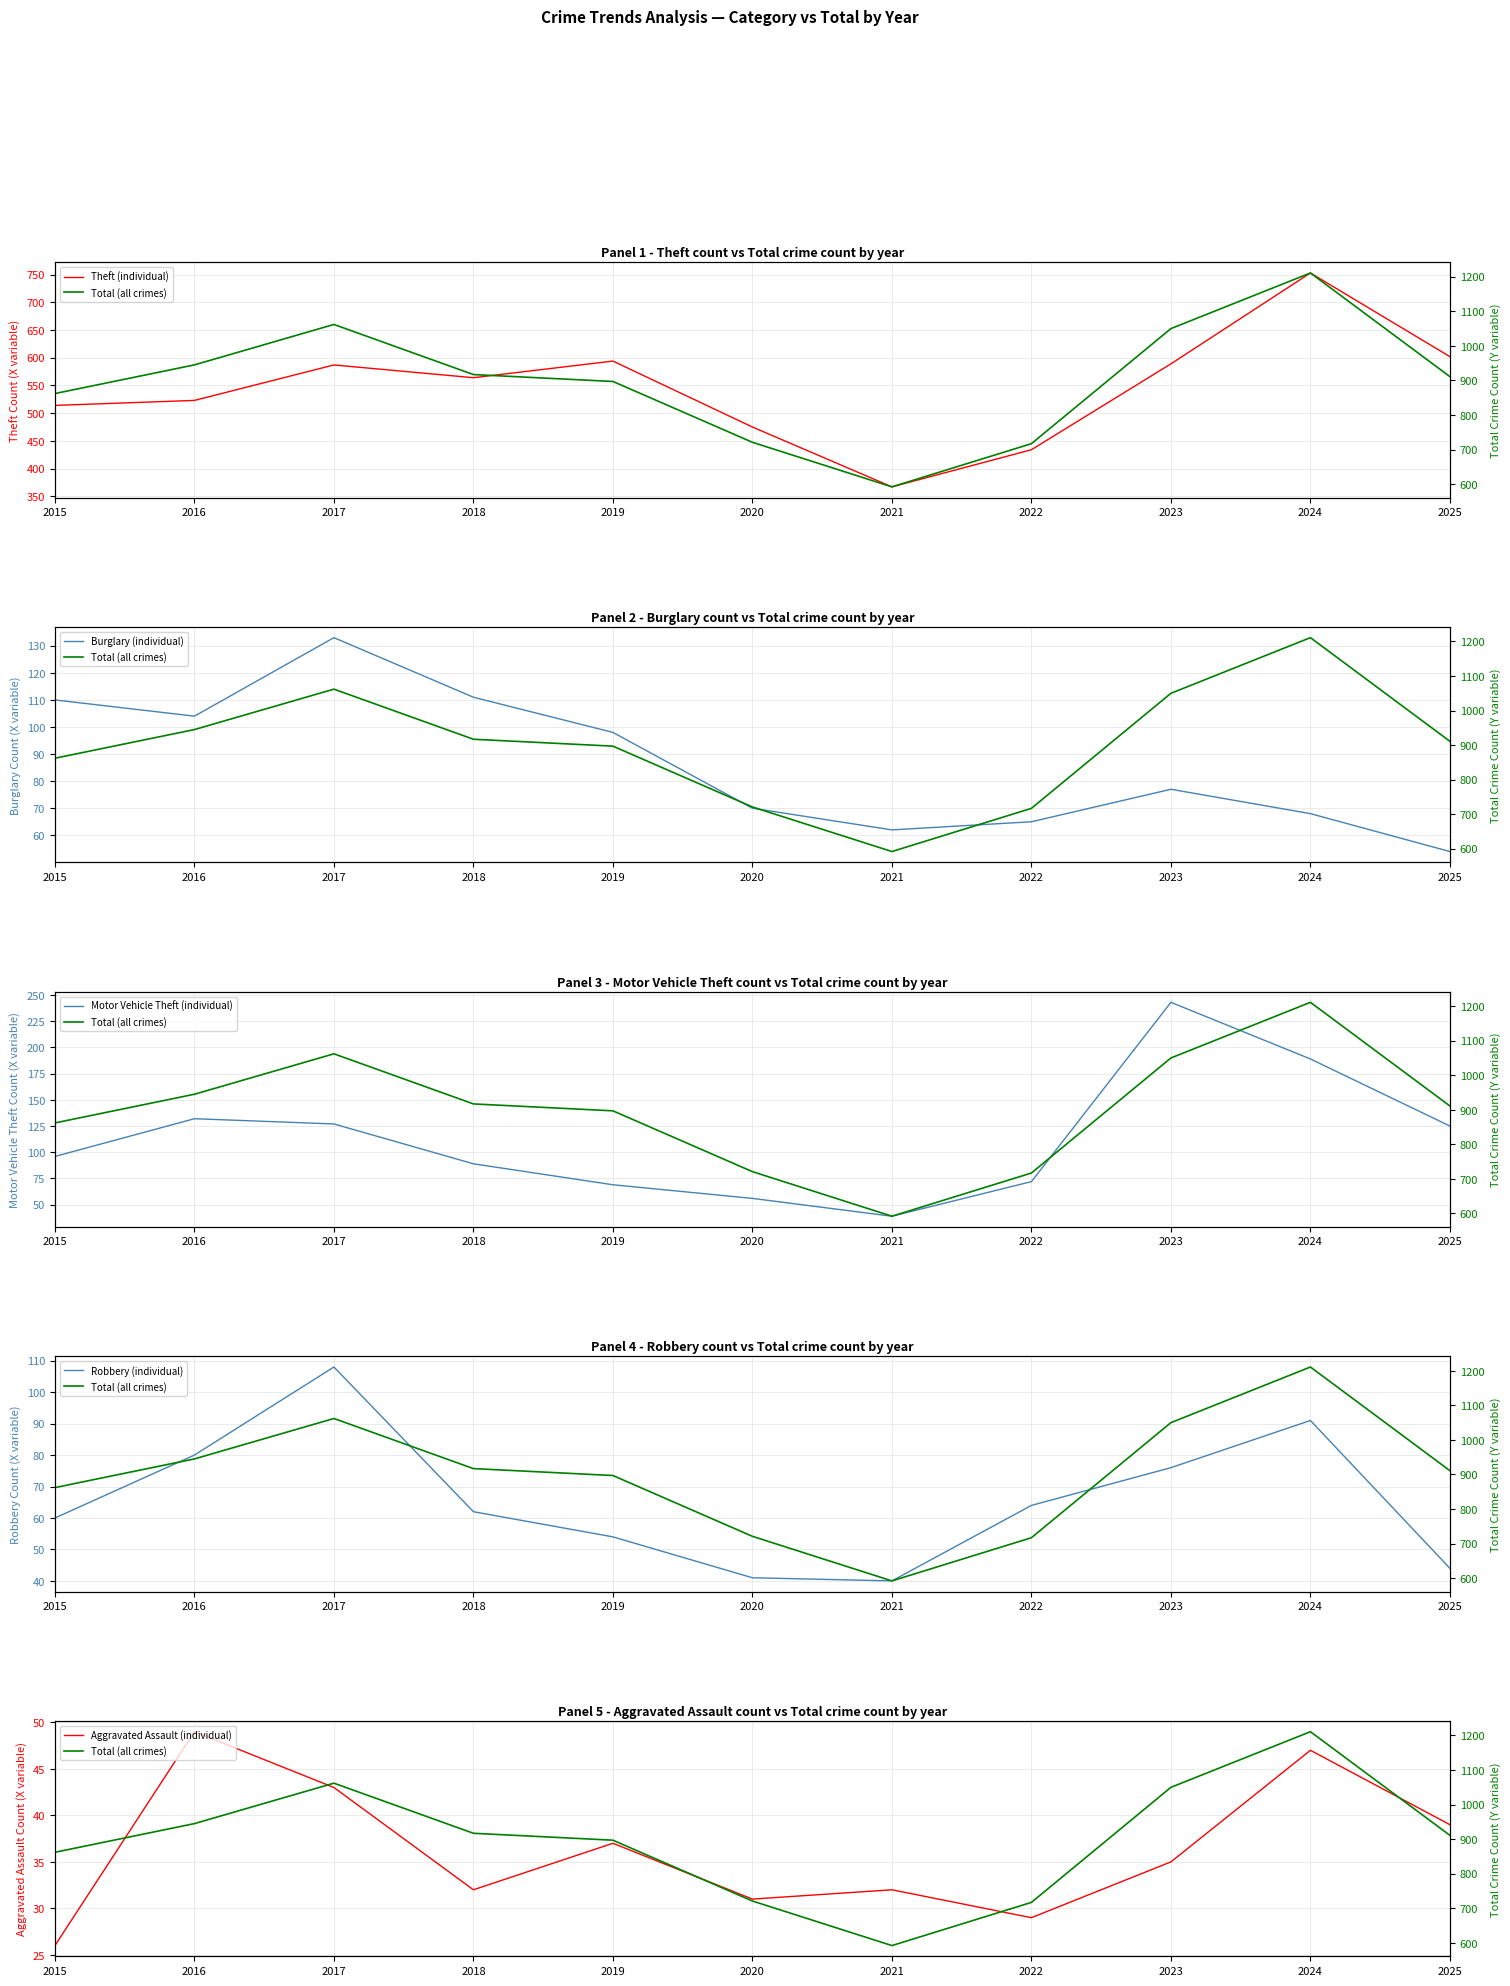

At 2018, list the series in order from largest to smallest.

Total (all crimes), Theft (individual), Burglary (individual), Motor Vehicle Theft (individual), Robbery (individual), Aggravated Assault (individual)